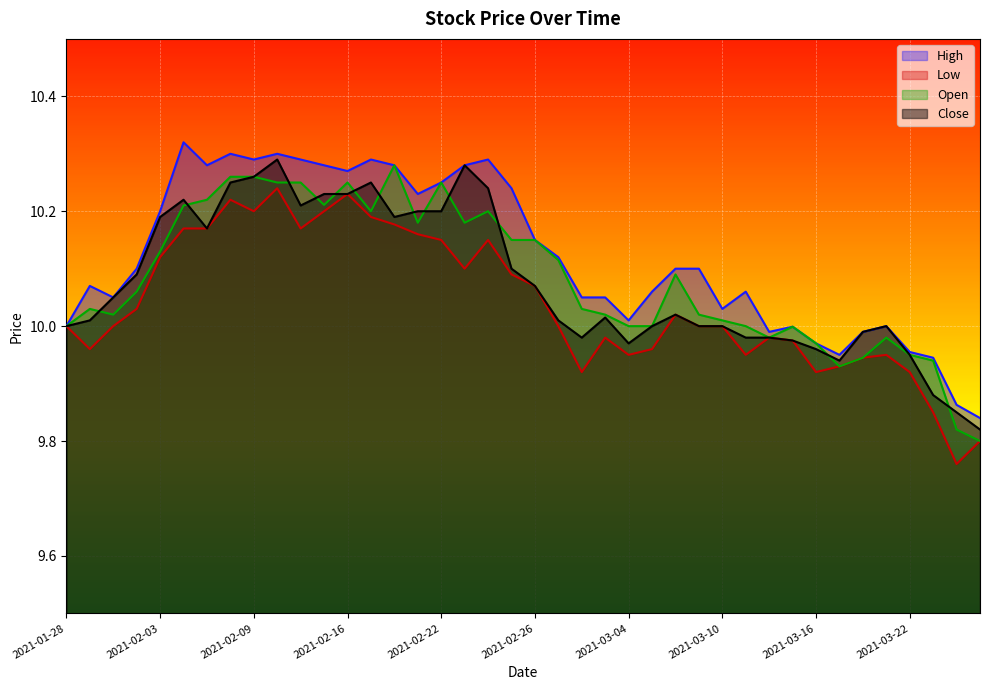

Reading left to right, list all the values displayed in this chart.

High: 2021-01-28=10.0	2021-01-29=10.1	2021-02-01=10.1	2021-02-02=10.1	2021-02-03=10.2	2021-02-04=10.3	2021-02-05=10.3	2021-02-08=10.3	2021-02-09=10.3	2021-02-10=10.3	2021-02-11=10.3	2021-02-12=10.3	2021-02-16=10.3	2021-02-17=10.3	2021-02-18=10.3	2021-02-19=10.2	2021-02-22=10.2	2021-02-23=10.3	2021-02-24=10.3	2021-02-25=10.2	2021-02-26=10.2	2021-03-01=10.1	2021-03-02=10.1	2021-03-03=10.1	2021-03-04=10.0	2021-03-05=10.1	2021-03-08=10.1	2021-03-09=10.1	2021-03-10=10.0	2021-03-11=10.1	2021-03-12=10.0	2021-03-15=10.0	2021-03-16=10.0	2021-03-17=9.9	2021-03-18=10.0	2021-03-19=10.0	2021-03-22=10.0	2021-03-23=9.9	2021-03-24=9.9	2021-03-25=9.8
Low: 2021-01-28=10.0	2021-01-29=10.0	2021-02-01=10.0	2021-02-02=10.0	2021-02-03=10.1	2021-02-04=10.2	2021-02-05=10.2	2021-02-08=10.2	2021-02-09=10.2	2021-02-10=10.2	2021-02-11=10.2	2021-02-12=10.2	2021-02-16=10.2	2021-02-17=10.2	2021-02-18=10.2	2021-02-19=10.2	2021-02-22=10.2	2021-02-23=10.1	2021-02-24=10.2	2021-02-25=10.1	2021-02-26=10.1	2021-03-01=10.0	2021-03-02=9.9	2021-03-03=10.0	2021-03-04=9.9	2021-03-05=10.0	2021-03-08=10.0	2021-03-09=10.0	2021-03-10=10.0	2021-03-11=9.9	2021-03-12=10.0	2021-03-15=10.0	2021-03-16=9.9	2021-03-17=9.9	2021-03-18=9.9	2021-03-19=9.9	2021-03-22=9.9	2021-03-23=9.8	2021-03-24=9.8	2021-03-25=9.8
Open: 2021-01-28=10.0	2021-01-29=10.0	2021-02-01=10.0	2021-02-02=10.1	2021-02-03=10.1	2021-02-04=10.2	2021-02-05=10.2	2021-02-08=10.3	2021-02-09=10.3	2021-02-10=10.2	2021-02-11=10.2	2021-02-12=10.2	2021-02-16=10.2	2021-02-17=10.2	2021-02-18=10.3	2021-02-19=10.2	2021-02-22=10.2	2021-02-23=10.2	2021-02-24=10.2	2021-02-25=10.2	2021-02-26=10.2	2021-03-01=10.1	2021-03-02=10.0	2021-03-03=10.0	2021-03-04=10.0	2021-03-05=10.0	2021-03-08=10.1	2021-03-09=10.0	2021-03-10=10.0	2021-03-11=10.0	2021-03-12=10.0	2021-03-15=10.0	2021-03-16=10.0	2021-03-17=9.9	2021-03-18=9.9	2021-03-19=10.0	2021-03-22=9.9	2021-03-23=9.9	2021-03-24=9.8	2021-03-25=9.8
Close: 2021-01-28=10.0	2021-01-29=10.0	2021-02-01=10.1	2021-02-02=10.1	2021-02-03=10.2	2021-02-04=10.2	2021-02-05=10.2	2021-02-08=10.2	2021-02-09=10.3	2021-02-10=10.3	2021-02-11=10.2	2021-02-12=10.2	2021-02-16=10.2	2021-02-17=10.2	2021-02-18=10.2	2021-02-19=10.2	2021-02-22=10.2	2021-02-23=10.3	2021-02-24=10.2	2021-02-25=10.1	2021-02-26=10.1	2021-03-01=10.0	2021-03-02=10.0	2021-03-03=10.0	2021-03-04=10.0	2021-03-05=10.0	2021-03-08=10.0	2021-03-09=10.0	2021-03-10=10.0	2021-03-11=10.0	2021-03-12=10.0	2021-03-15=10.0	2021-03-16=10.0	2021-03-17=9.9	2021-03-18=10.0	2021-03-19=10.0	2021-03-22=9.9	2021-03-23=9.9	2021-03-24=9.8	2021-03-25=9.8